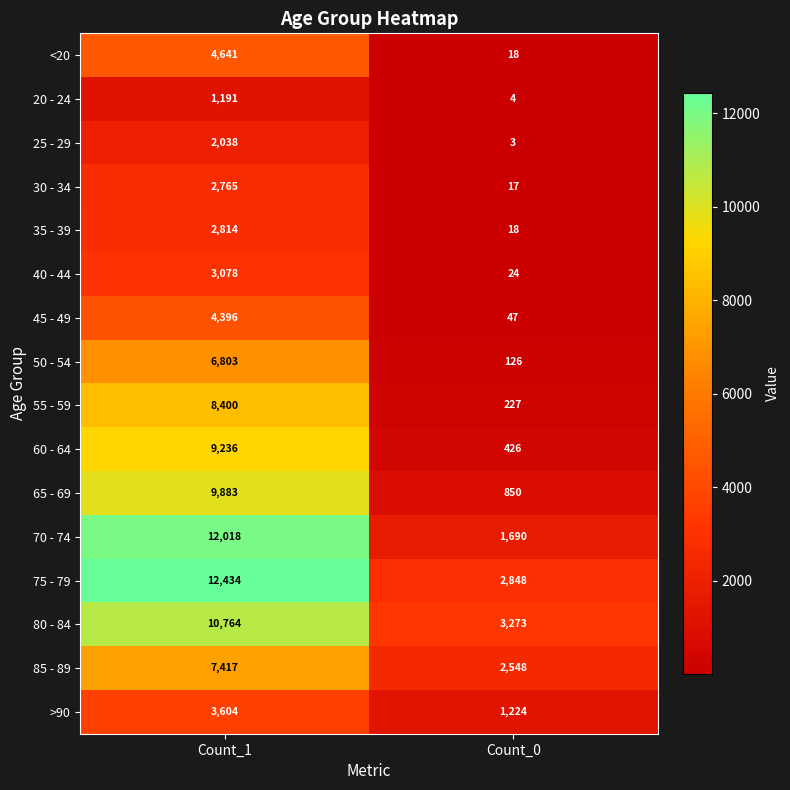

The <20 series shows 4641 at Count_1. True or false?

True